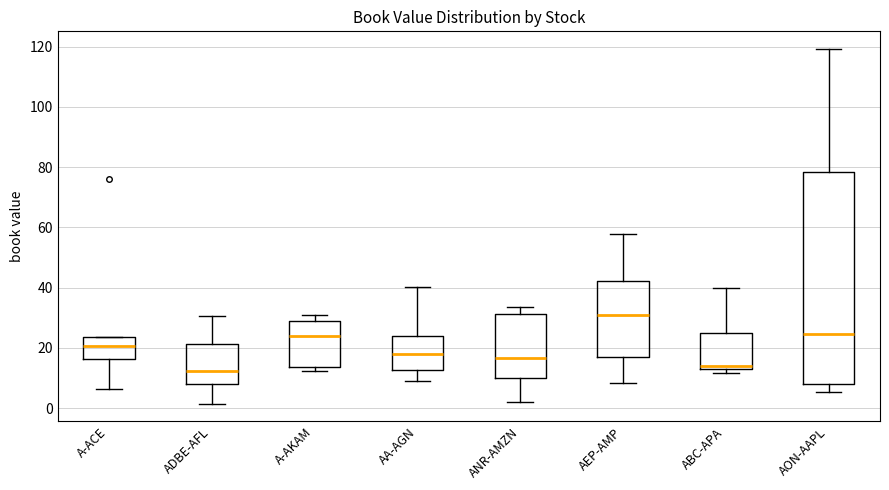

Reading left to right, read every box against the y-axis: the position of its median line, the range the box covers, and the ends of its whiskers. The values are not printed on the chart, so give them approximately, as read against the axis.

A-ACE: median 20, box 16 to 24, whiskers 6 to 24
ADBE-AFL: median 12, box 8 to 22, whiskers 2 to 30
A-AKAM: median 24, box 14 to 30, whiskers 12 to 30 (just above the box's upper edge)
AA-AGN: median 18, box 12 to 24, whiskers 10 to 40
ANR-AMZN: median 16, box 10 to 32, whiskers 2 to 34
AEP-AMP: median 30, box 16 to 42, whiskers 8 to 58
ABC-APA: median 14 (just above the box's lower edge), box 14 to 26, whiskers 12 to 40
AON-AAPL: median 24, box 8 to 78, whiskers 6 to 120